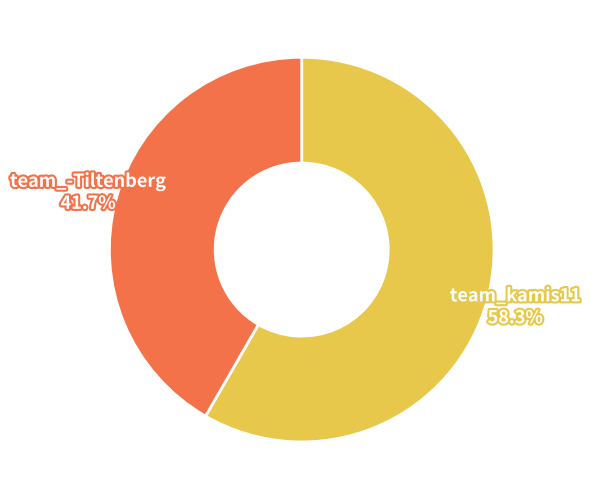

What portion of the pie excludes team_-Tiltenberg?

58.3%